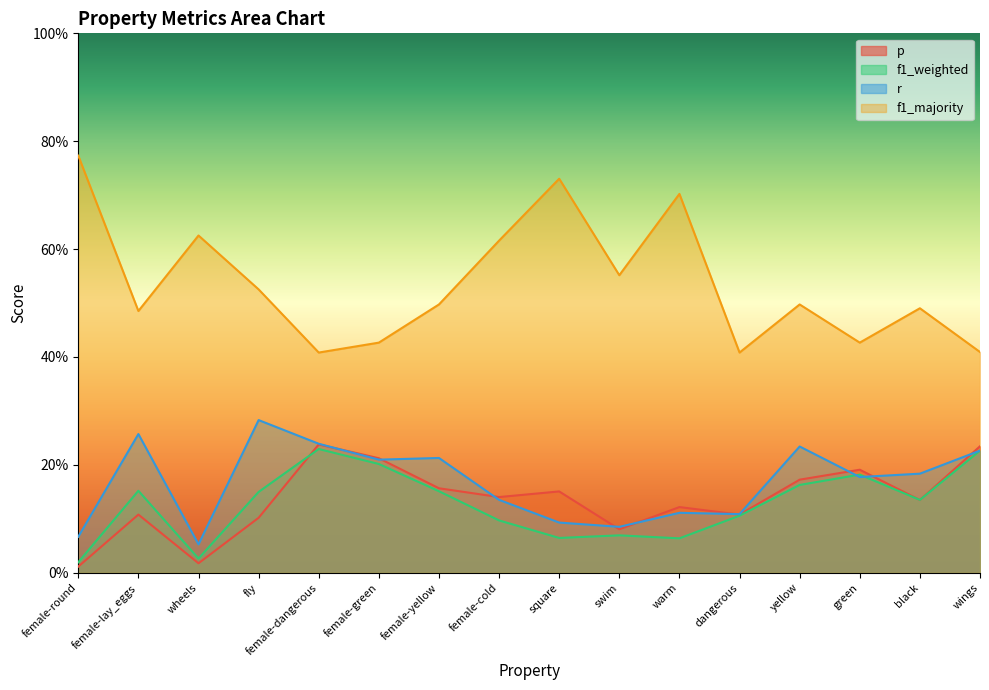

At female-dangerous, list the series in order from smallest to largest.

f1_weighted, p, r, f1_majority